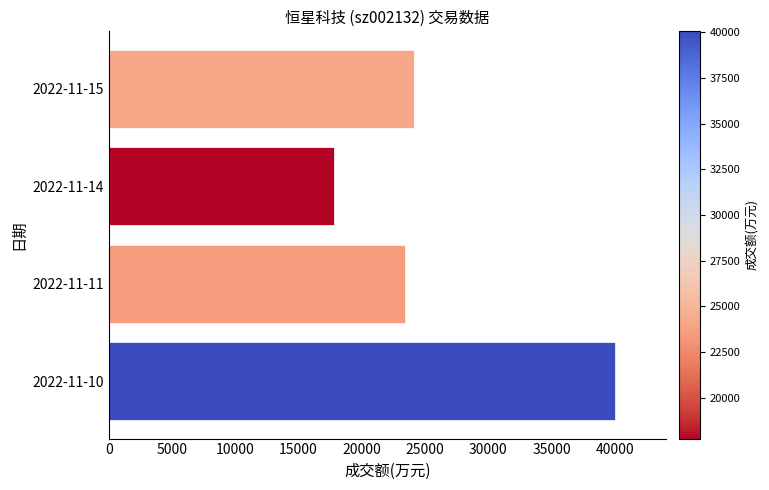

Reading top to bottom, extract all data points from this chart.

24159	17767	23434	40047